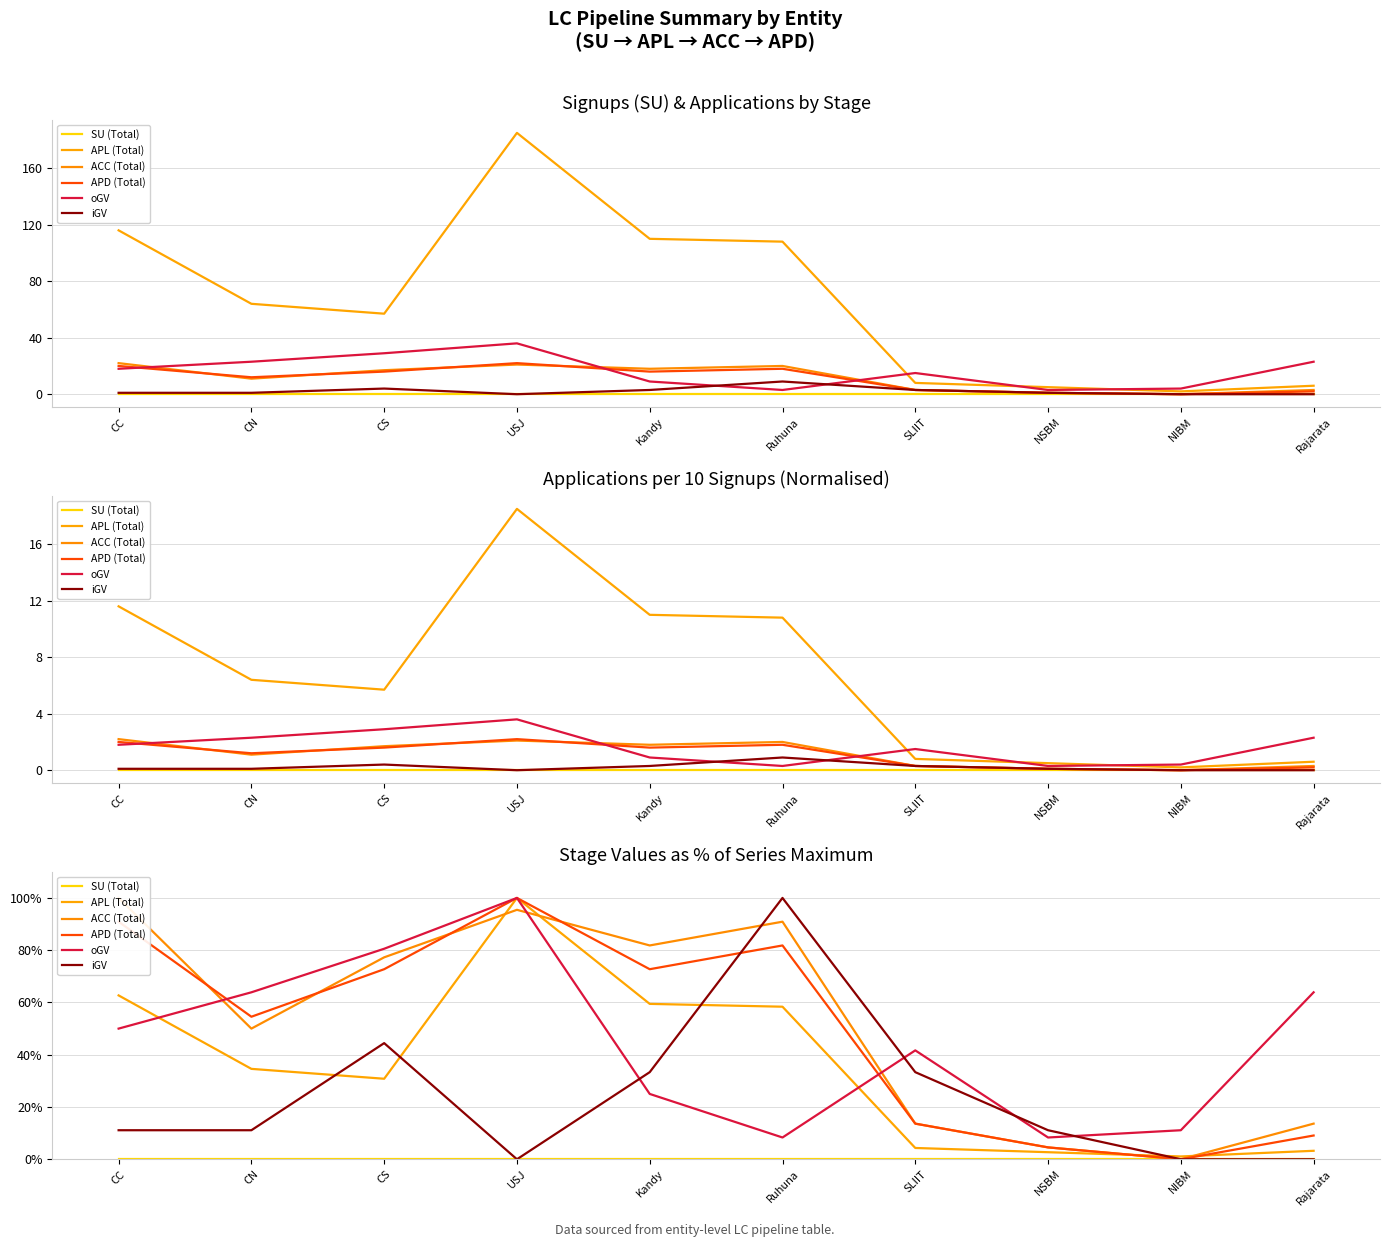

What is the sum of the APD (Total) values at Ruhuna and CC?

172.7